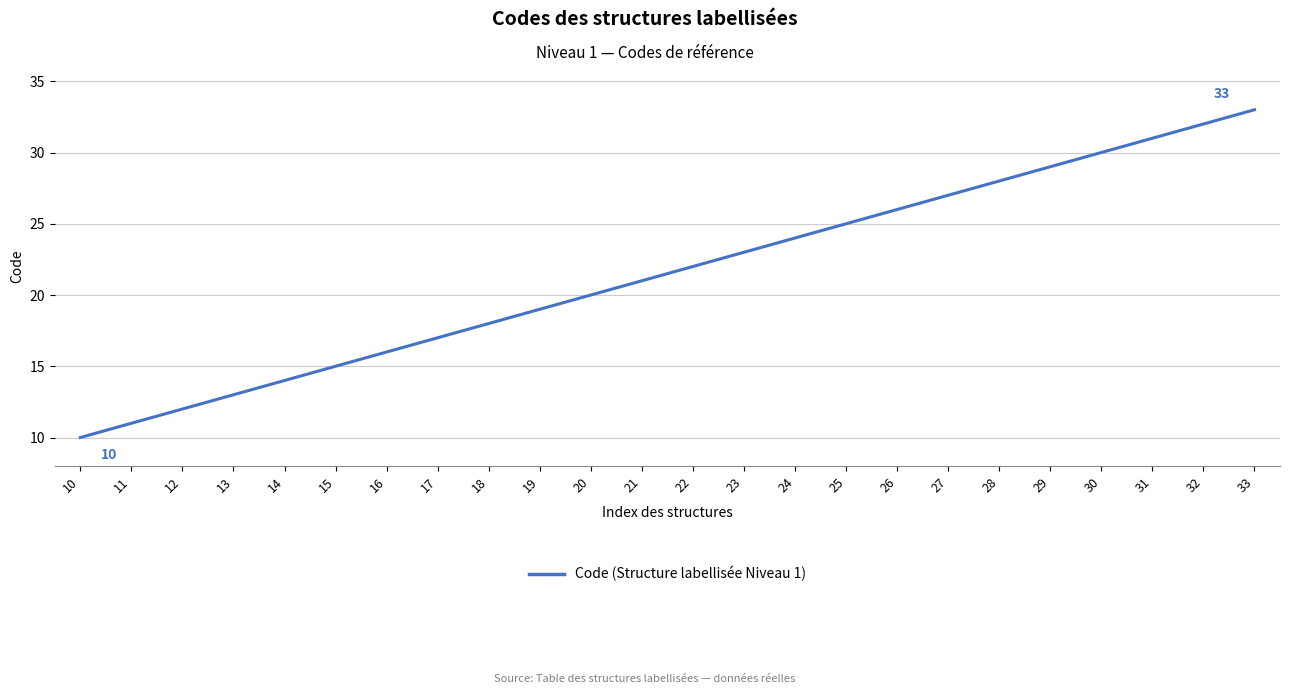

Rank the categories by value from highest to lowest.

33, 32, 31, 30, 29, 28, 27, 26, 25, 24, 23, 22, 21, 20, 19, 18, 17, 16, 15, 14, 13, 12, 11, 10